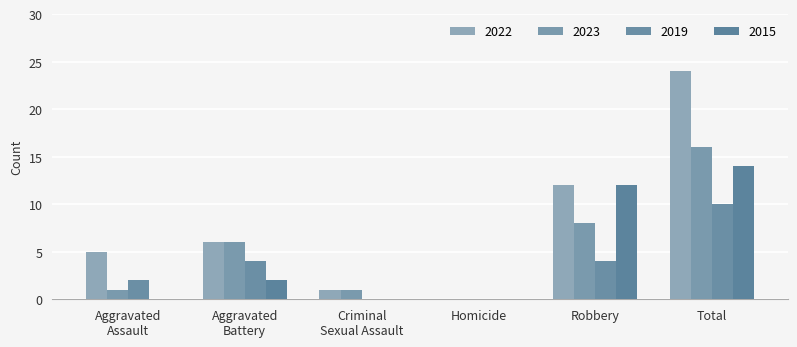

How many groups of bars are there?

6